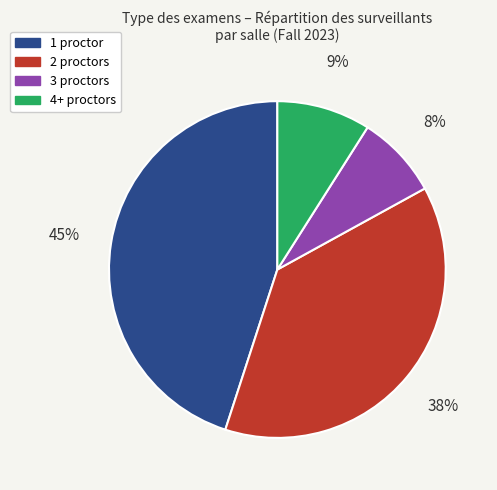

Is the sum of 1 proctor and 2 proctors greater than half?

Yes